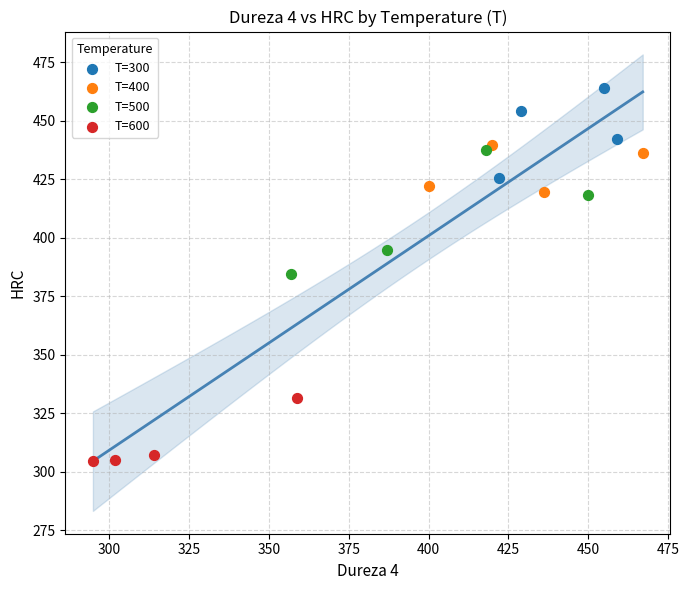

Which series contains the lowest Y value?

T=600